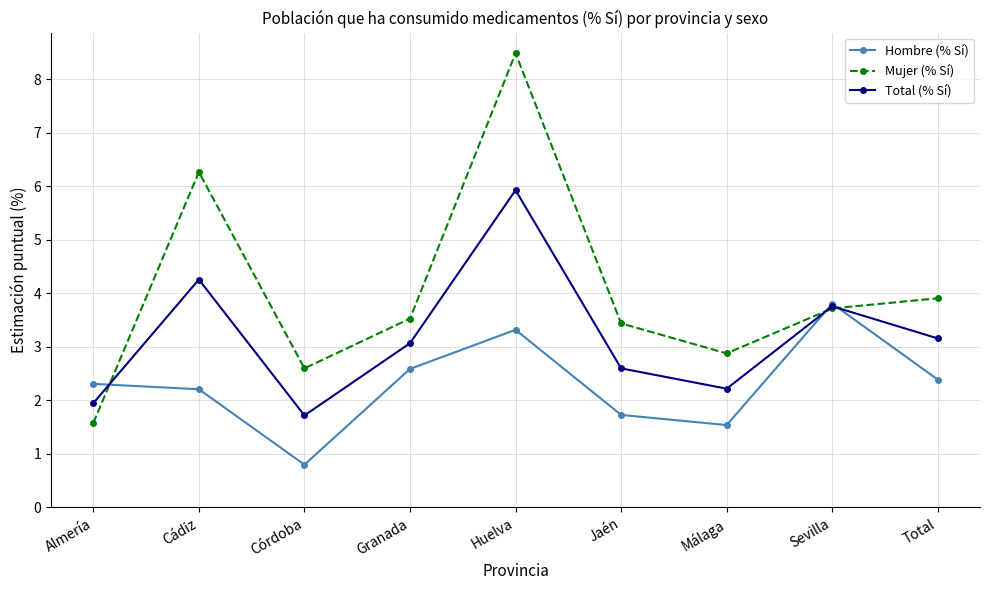

What is the difference between the second highest and second lowest values in the Total (% Sí) series?

2.3